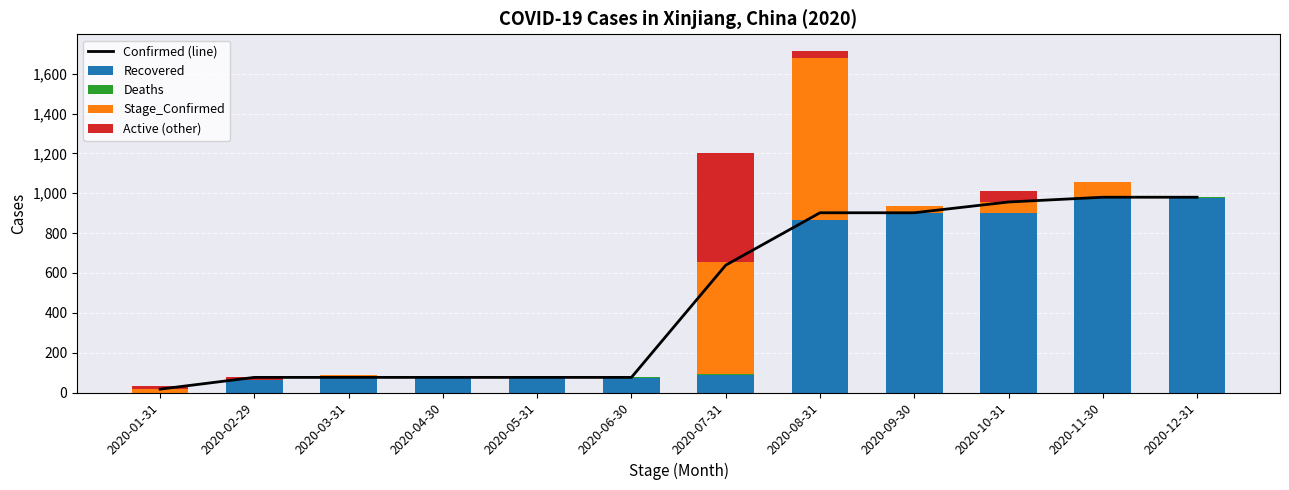

Where does the Recovered series first go above 89?

2020-08-31